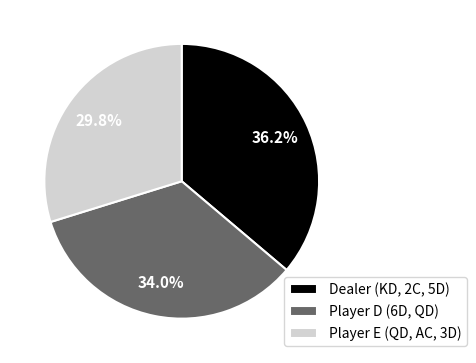

Which category has the smallest portion of the pie?

Player E (QD, AC, 3D)